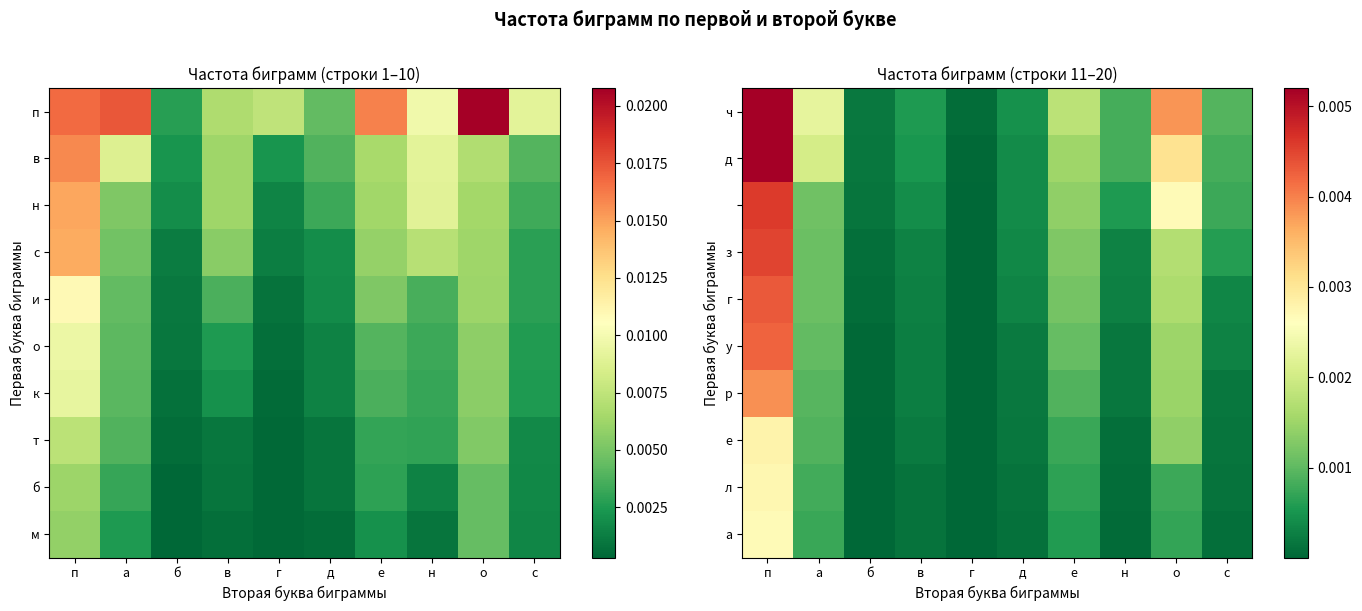

At which label is у closest to 0?

г